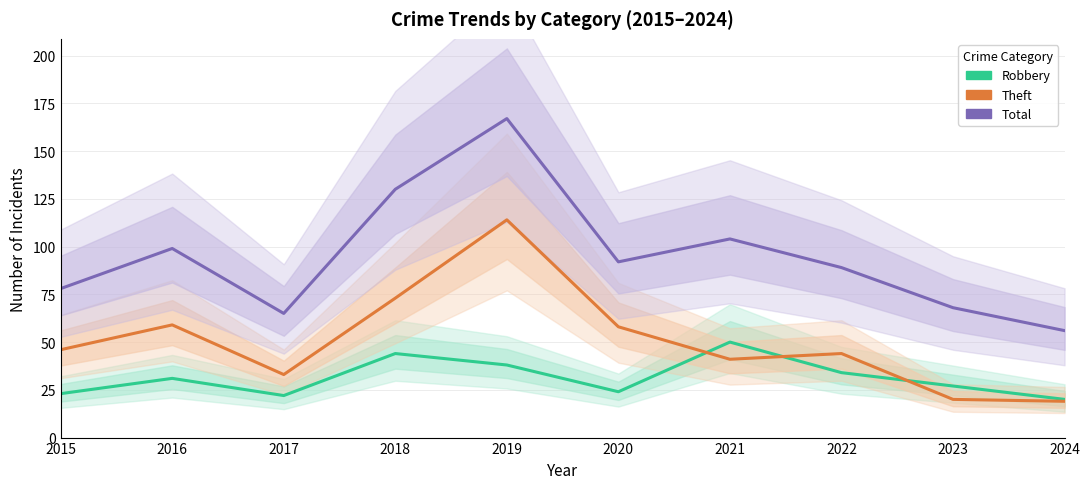

Rank the categories by Total value from lowest to highest.

2024, 2017, 2023, 2015, 2022, 2020, 2016, 2021, 2018, 2019